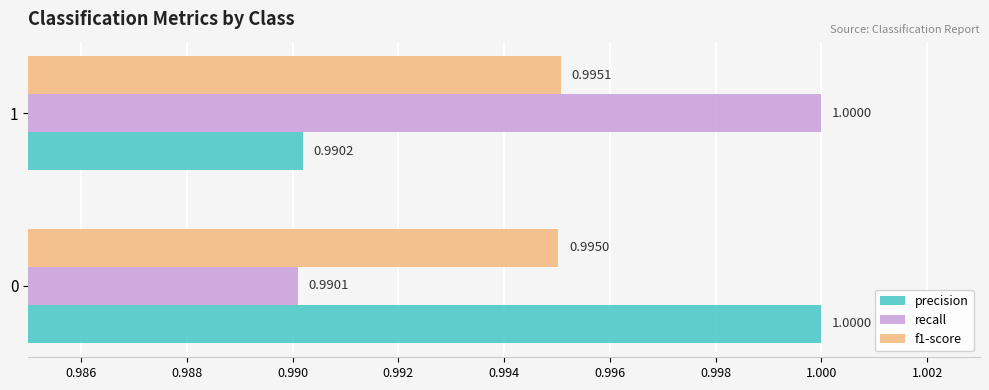

Which series has the largest total across all categories?

precision